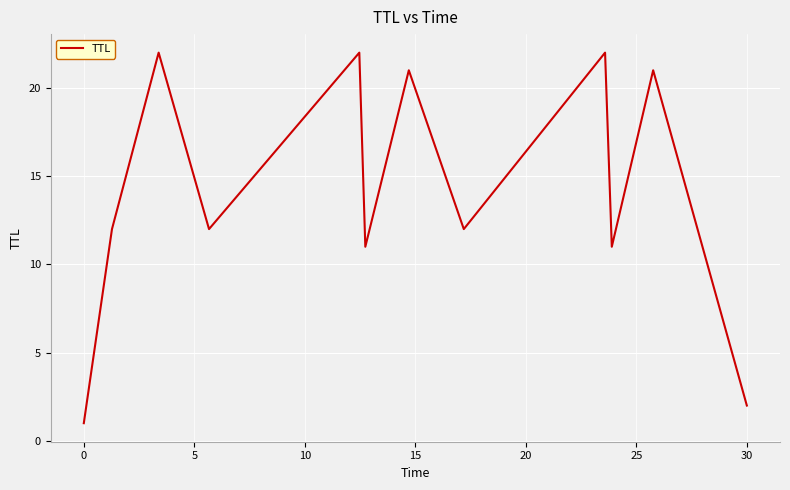

Does the chart display data point markers on the line(s)?

No